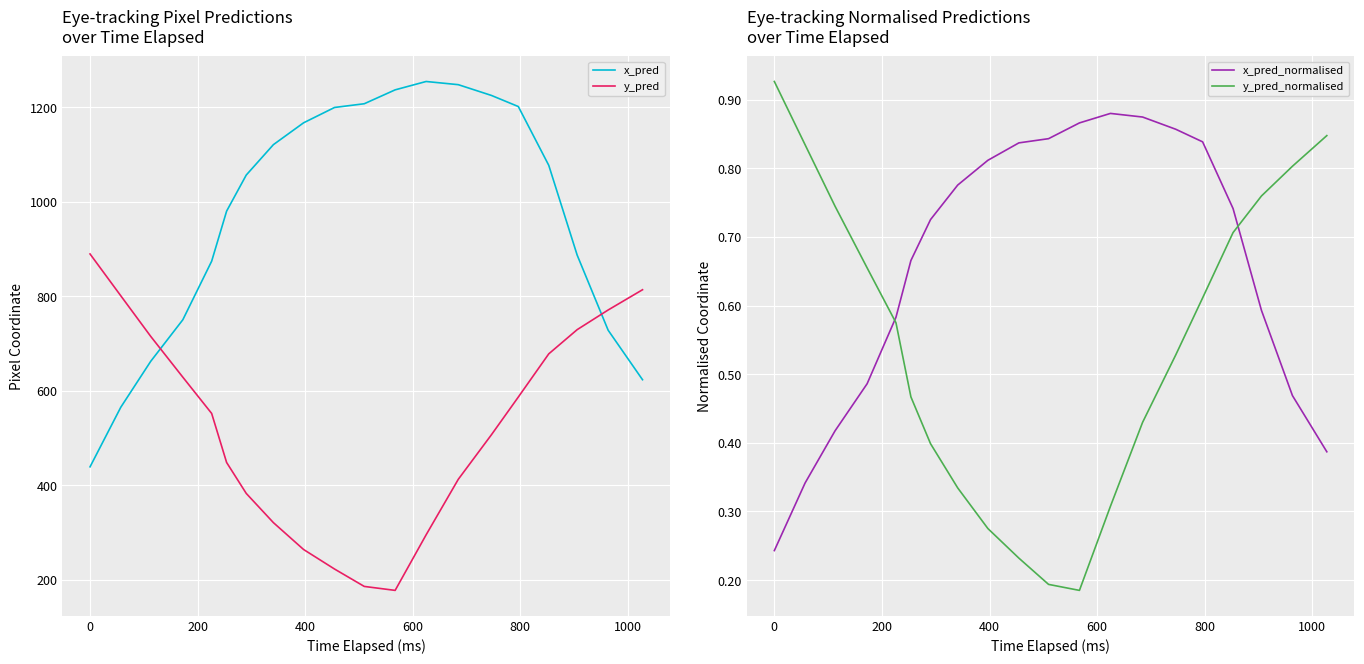

What are all the series names shown in the legend?

x_pred, y_pred, x_pred_normalised, y_pred_normalised